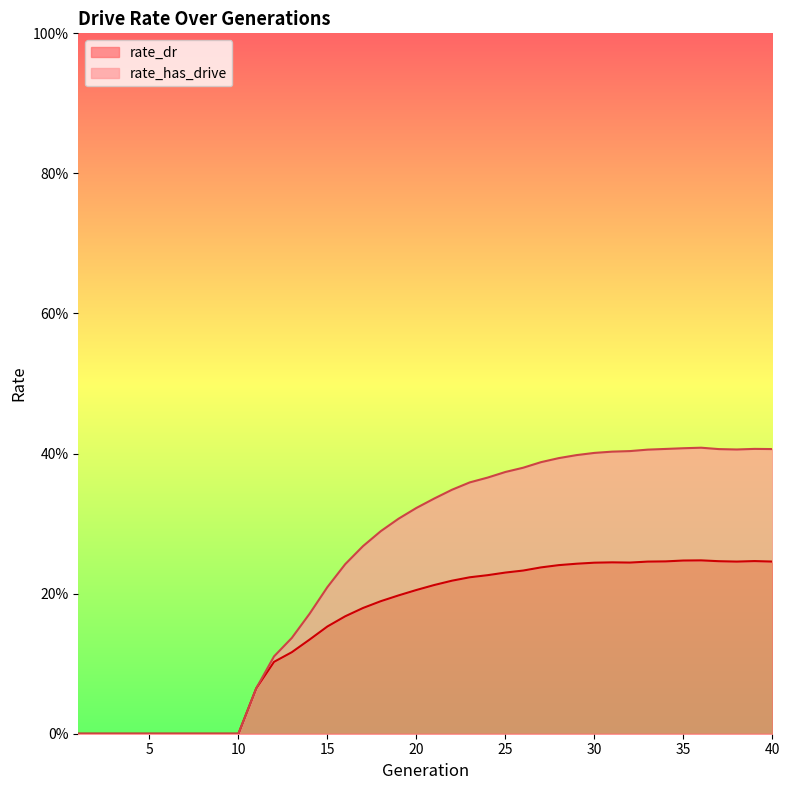

How many series are shown in this chart?

2